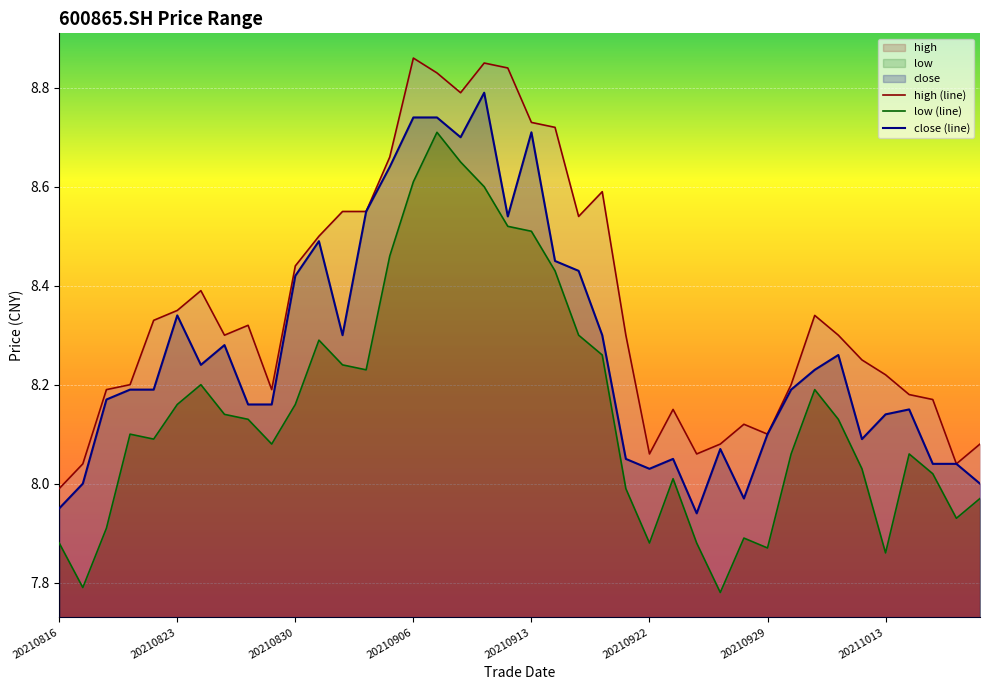

What is the spread (max minus min) of values at 20211013?

0.4